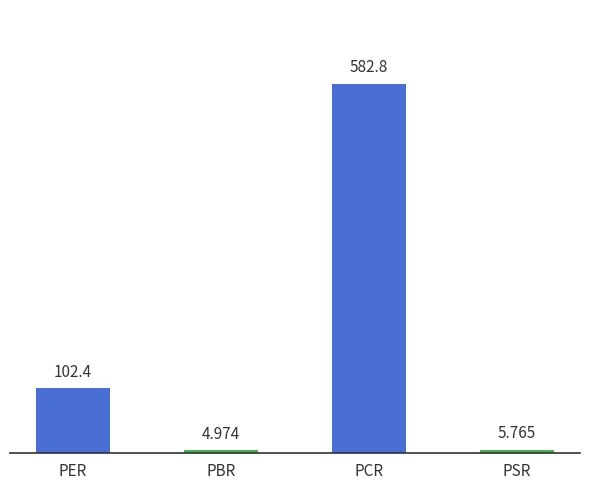

What is the maximum value shown in the chart?

582.8